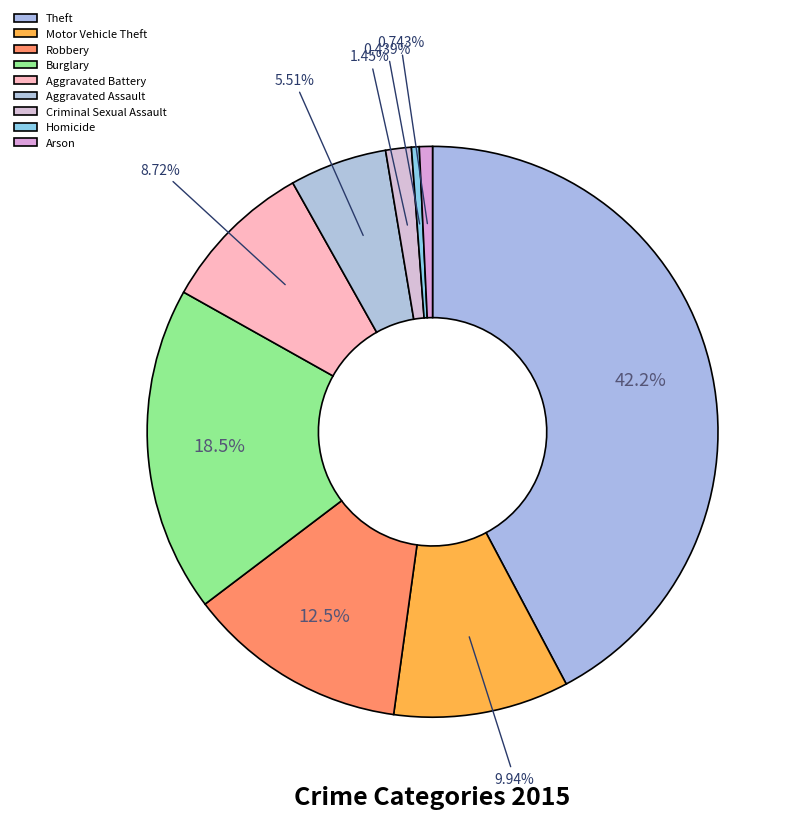

What percentage is the Aggravated Assault slice, to the nearest percent?

6%